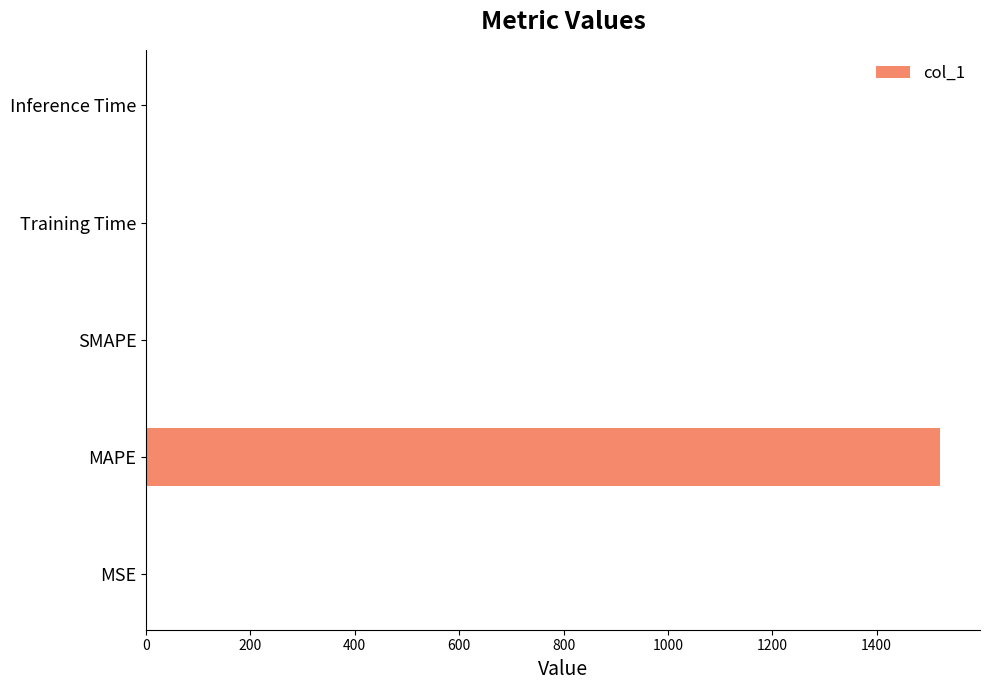

At which category does the chart reach its peak across all series?

MAPE